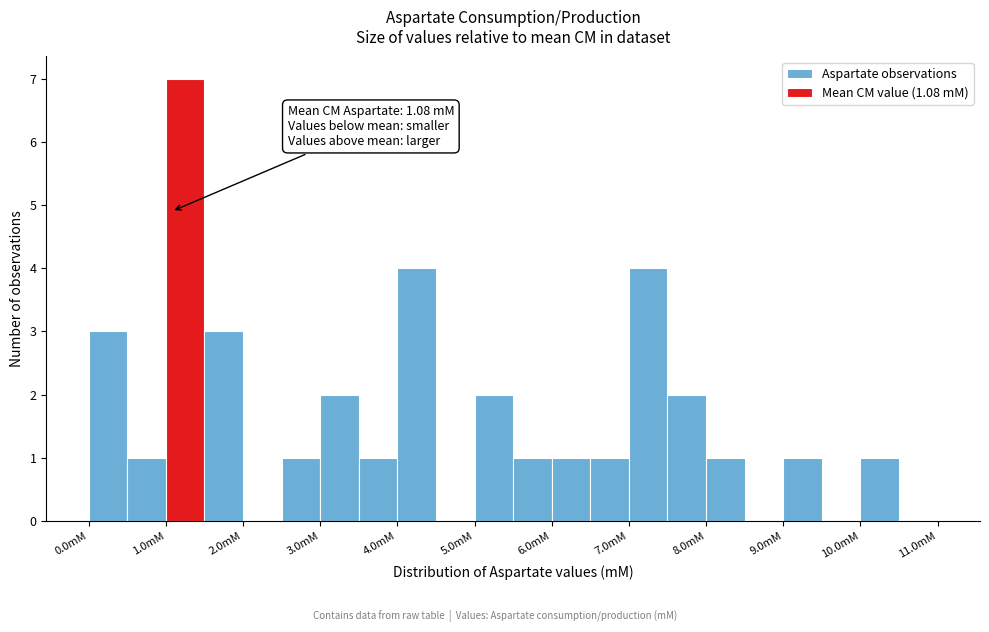

Which range on the x-axis has the tallest bar?

1.0 to 1.5